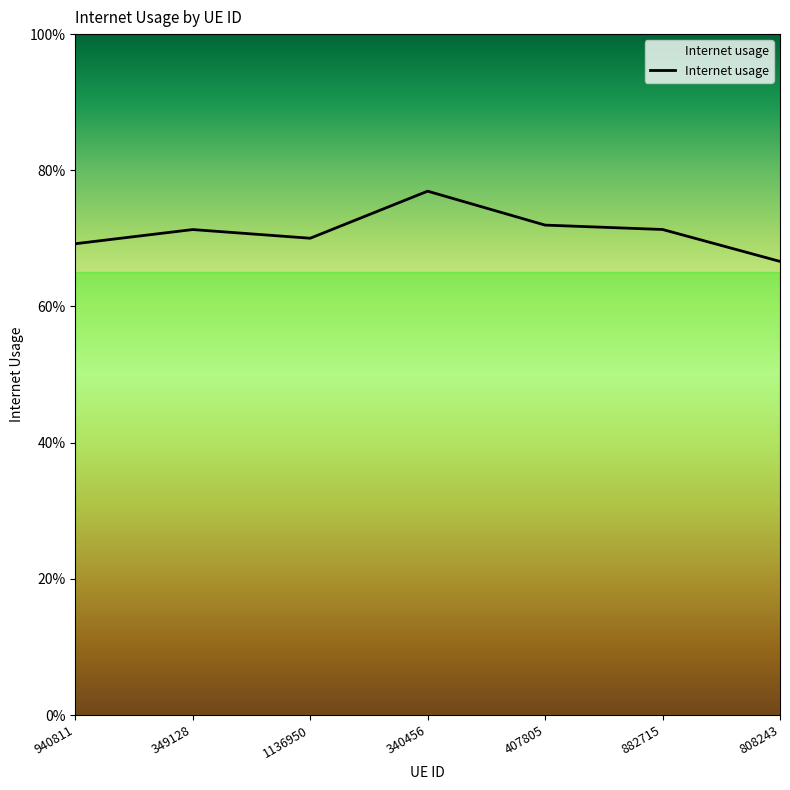

Reading left to right, list all the values displayed in this chart.

0.7	0.7	0.7	0.8	0.7	0.7	0.7